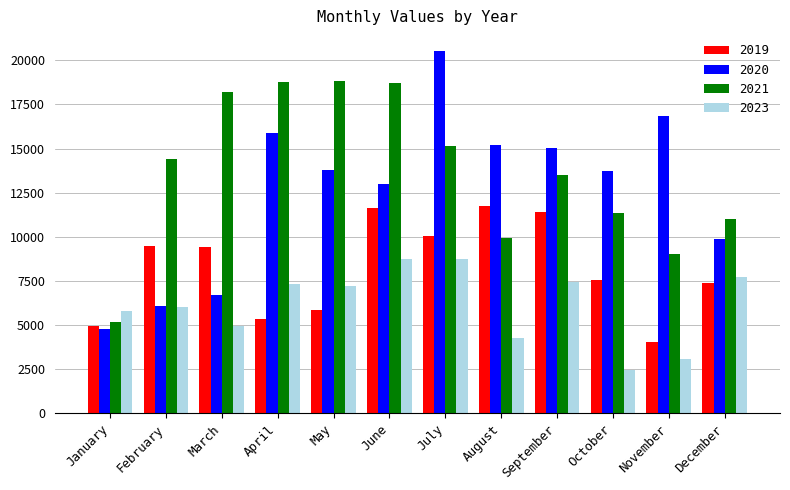

Rank the series by their maximum value, from highest to lowest.

2020, 2021, 2019, 2023